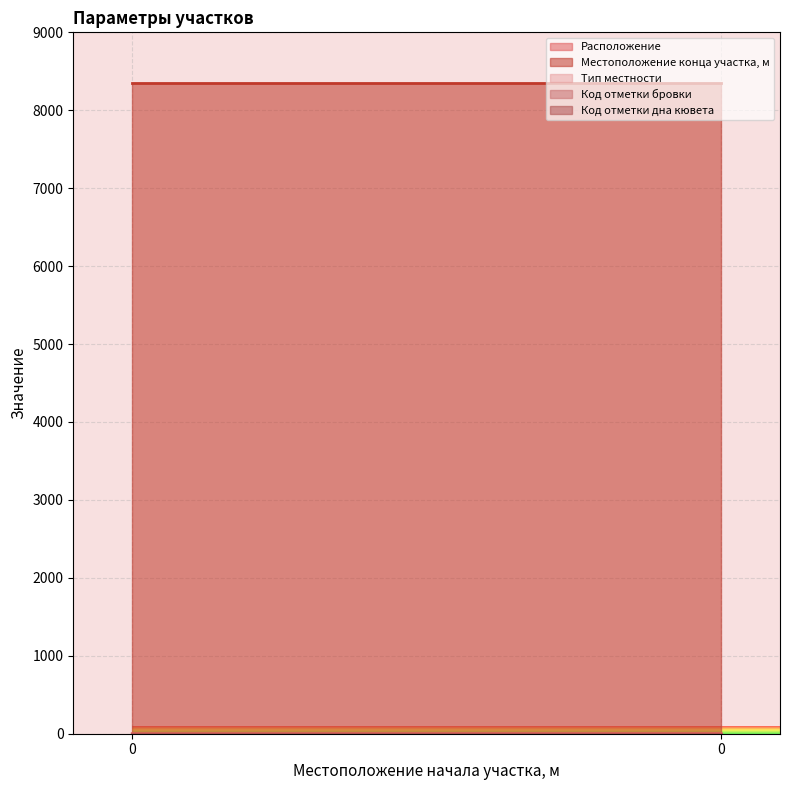

True or false: Код отметки бровки has a value of 1 at 0.

False